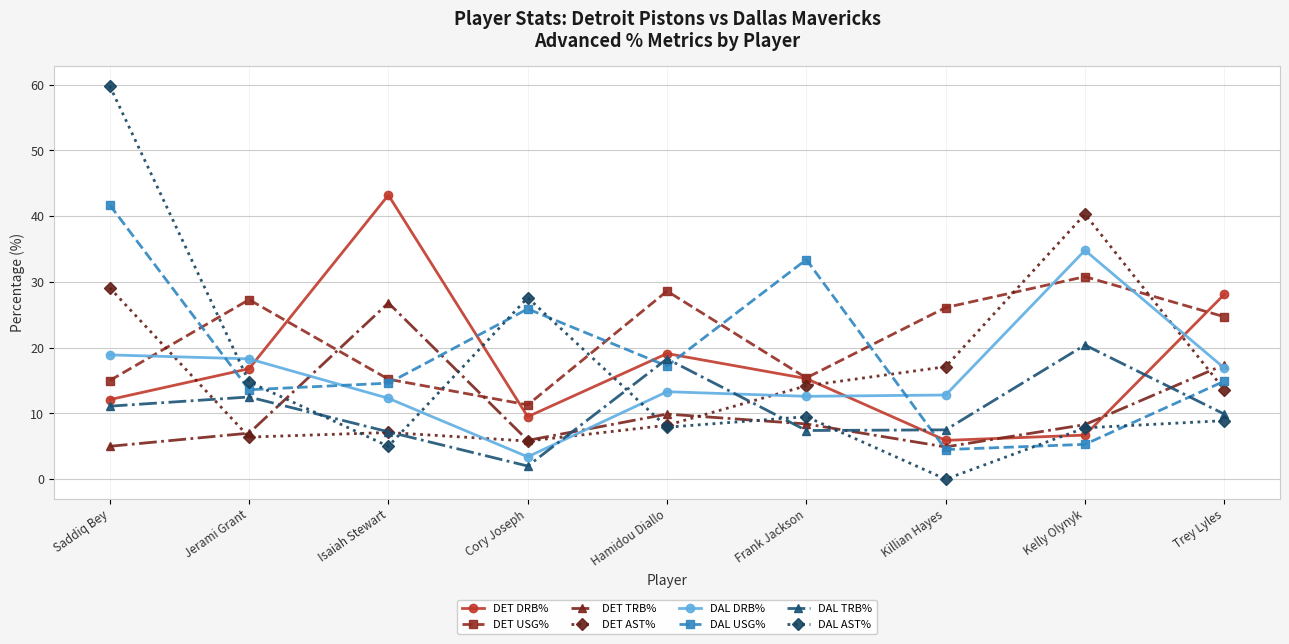

How many lines are shown in the chart?

8